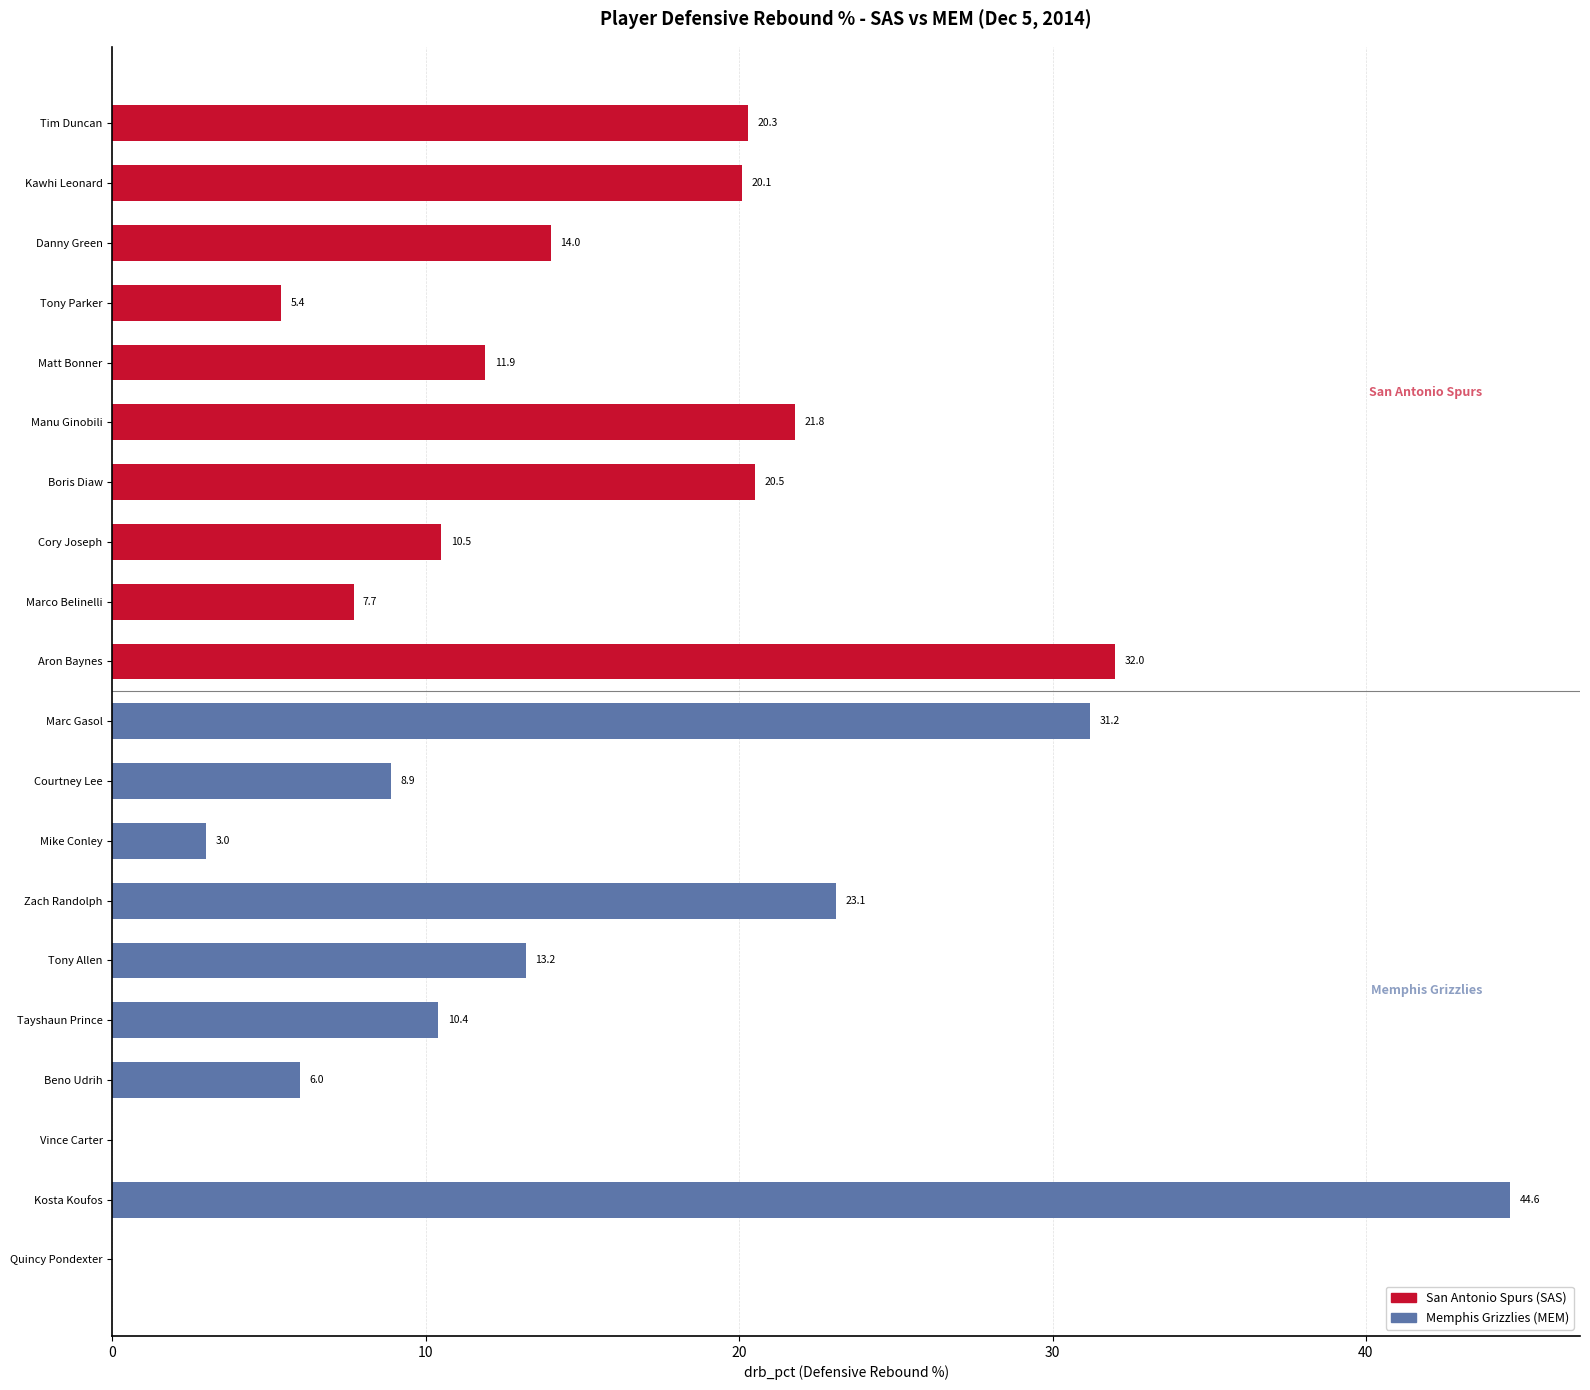

What is the ratio of the value at Beno Udrih to the value at Matt Bonner?

0.5